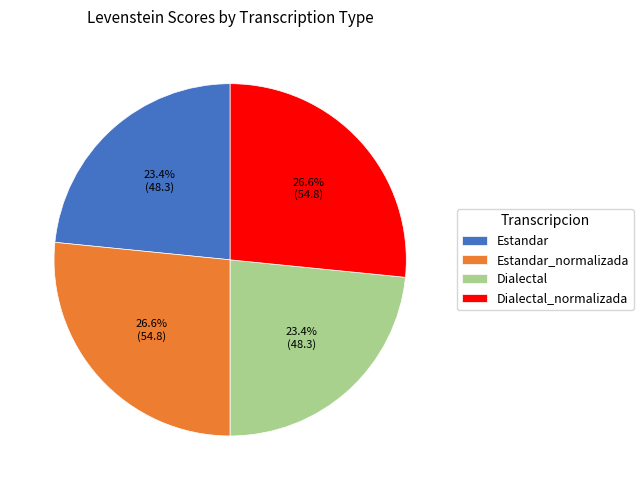

Combined, what portion of the pie is Estandar and Estandar_normalizada?

50.0%